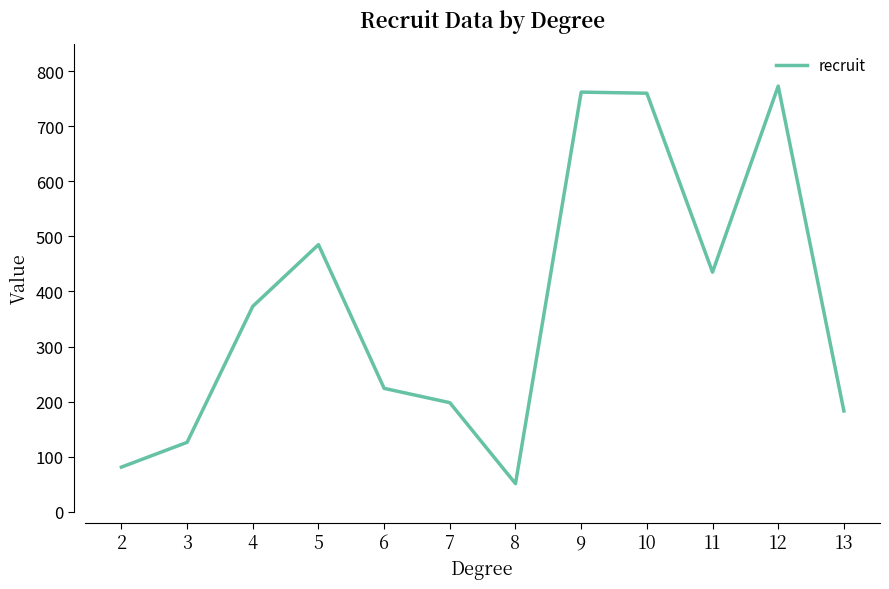

Read the value at 4.

373